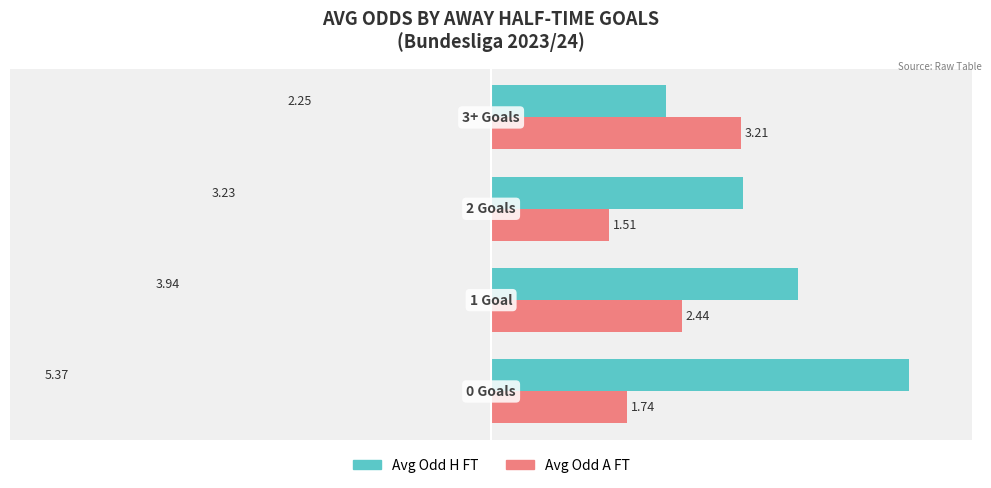

At how many categories does at least one series exceed 1?

4